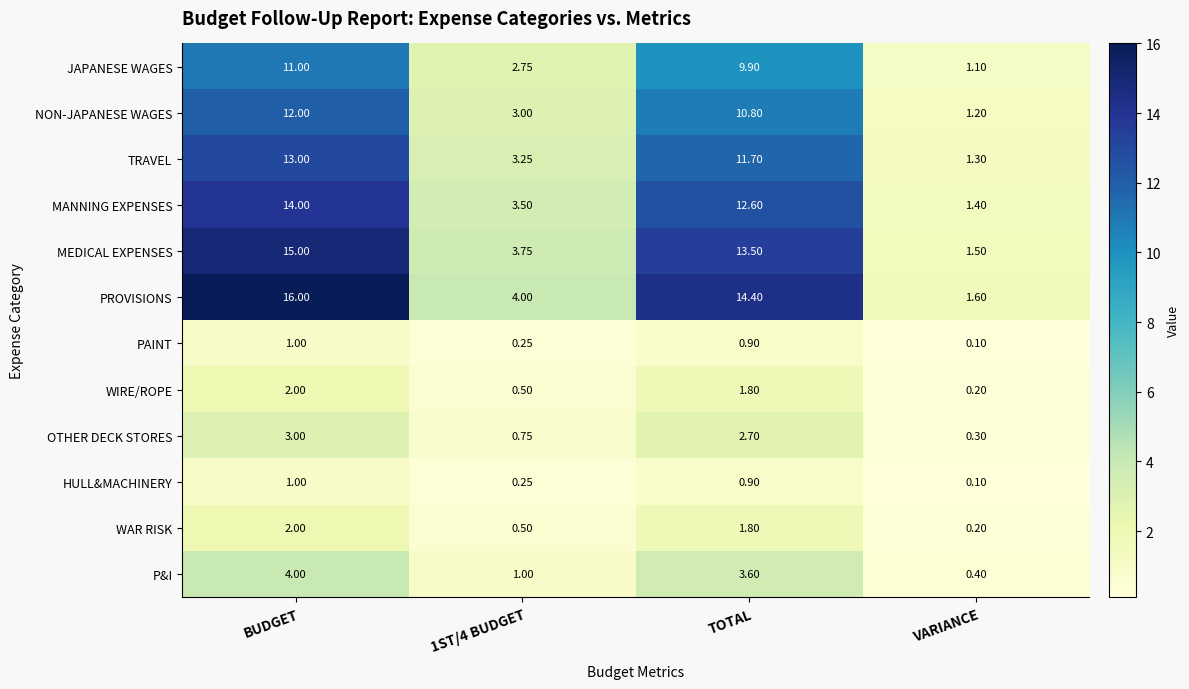

Which label corresponds to the smallest value in the chart?

VARIANCE